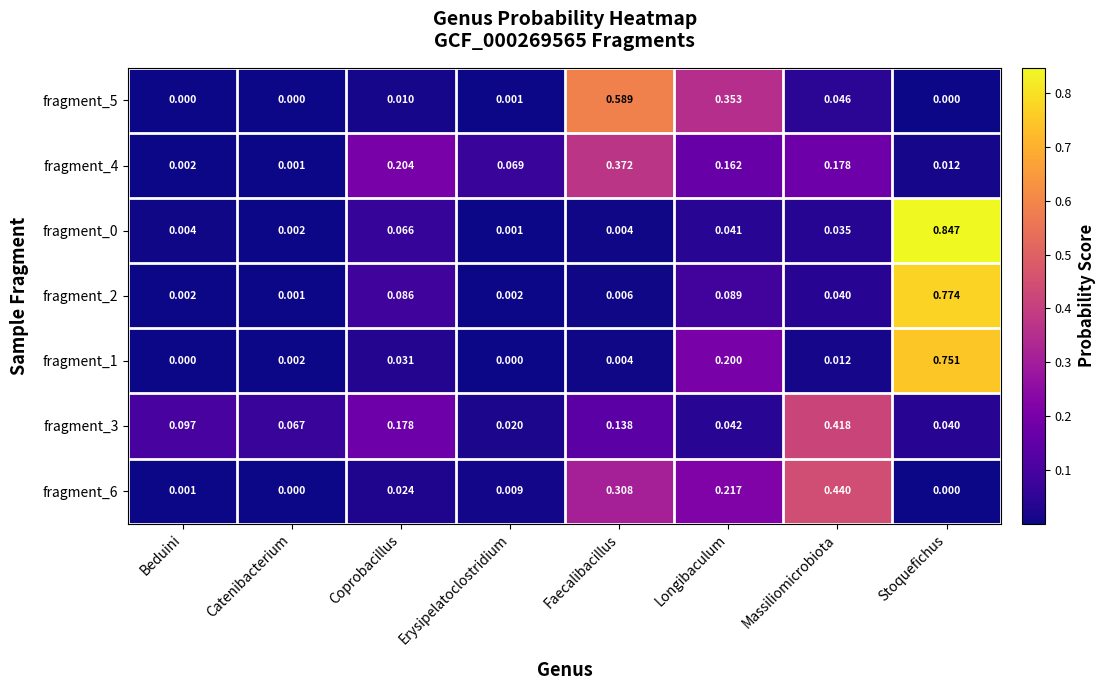

At which category is the sum across all series the highest?

Stoquefichus